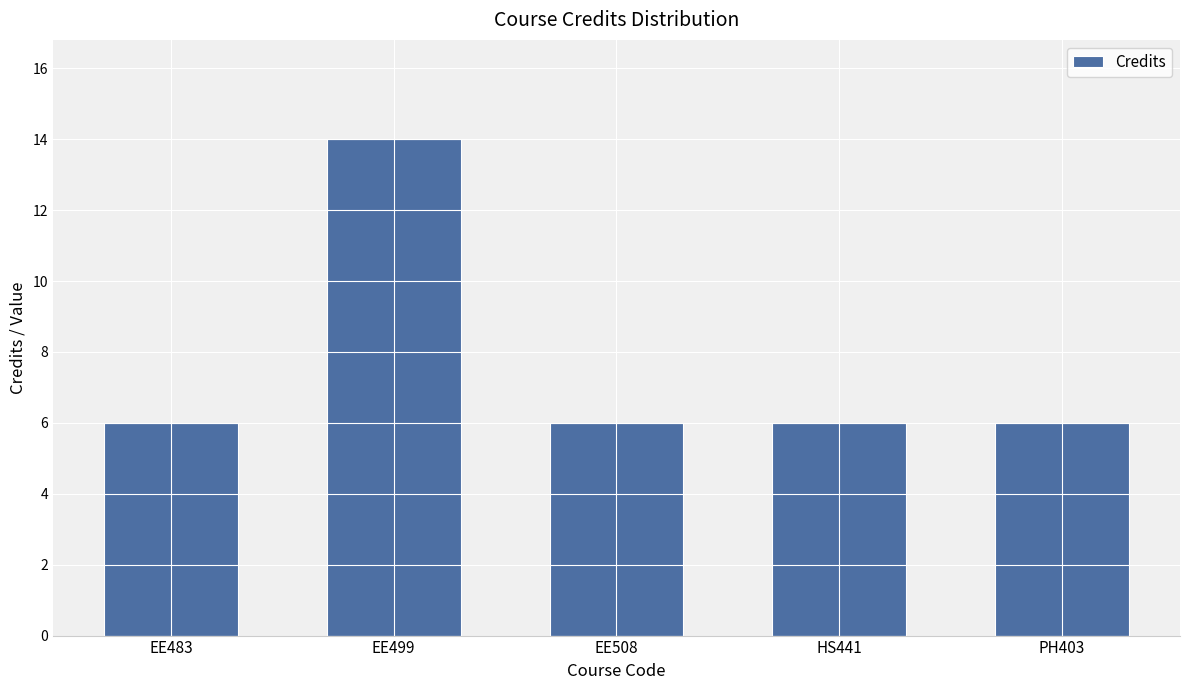

Read the value at EE483.

6